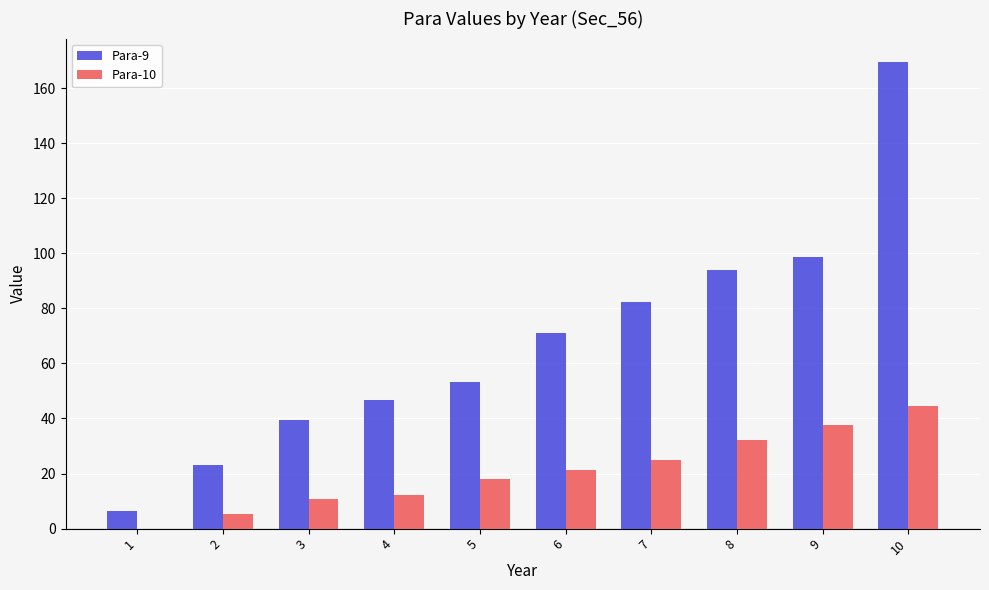

The Para-10 series shows 55.5 at 9. True or false?

False